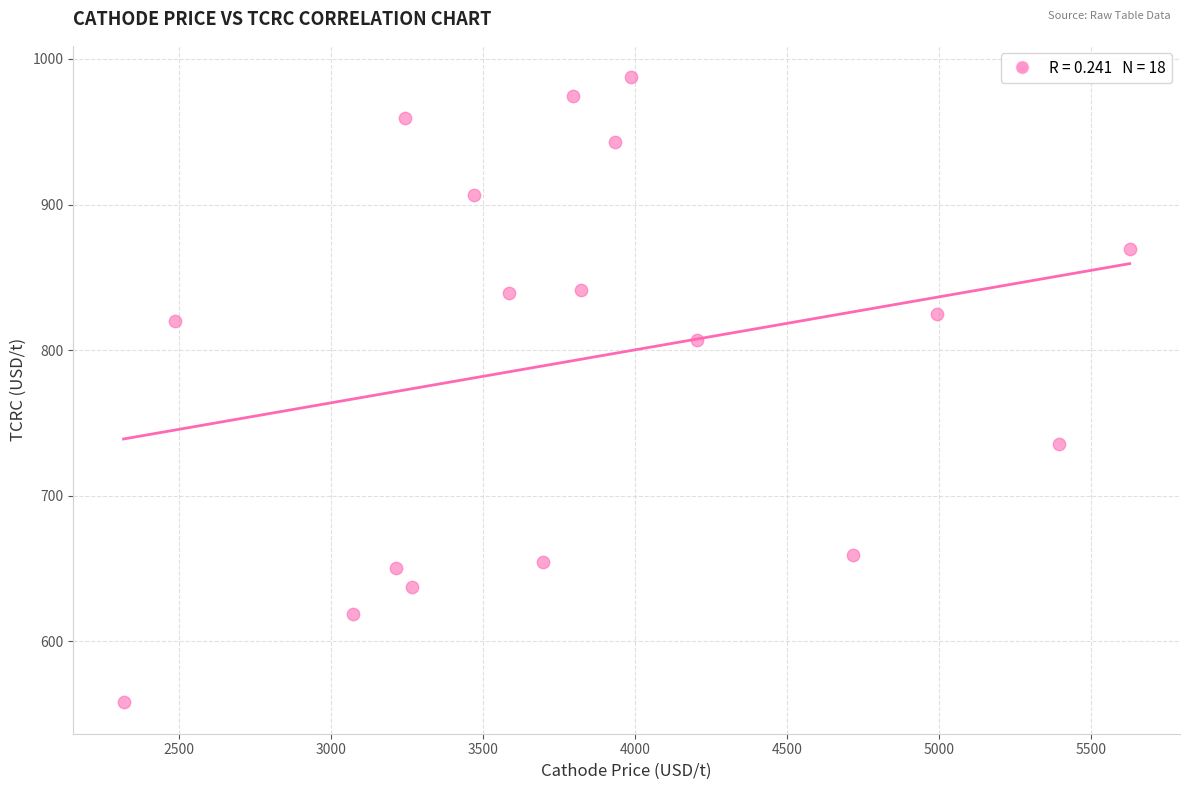

What is the range of Y values (max minus min)?

429.5